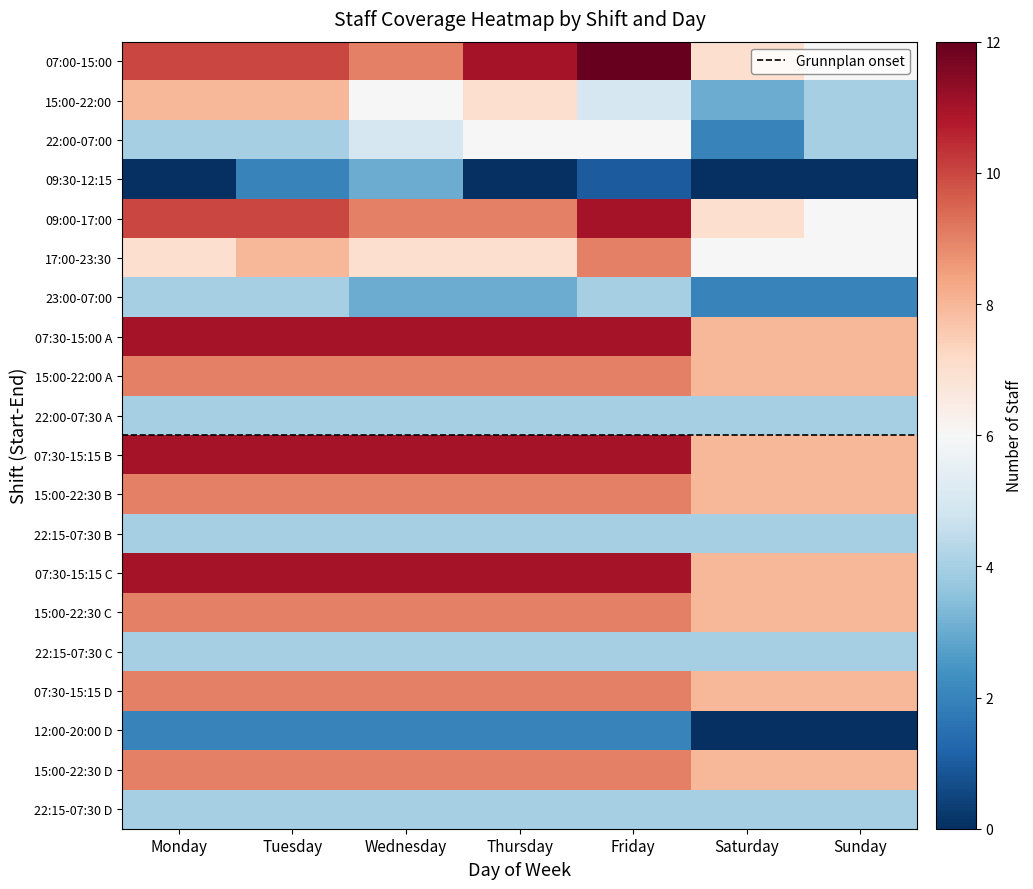

What is the maximum value shown in the chart?

12